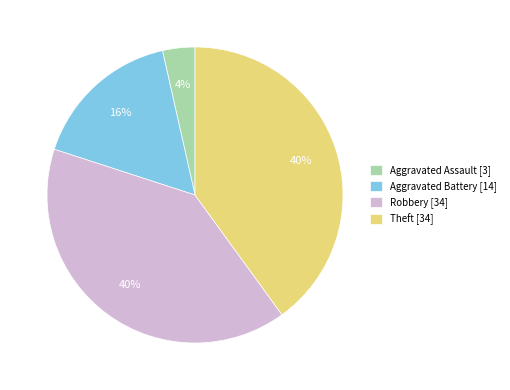

Approximately how many times larger is the value at Robbery [34] compared to Theft [34]?

1.0